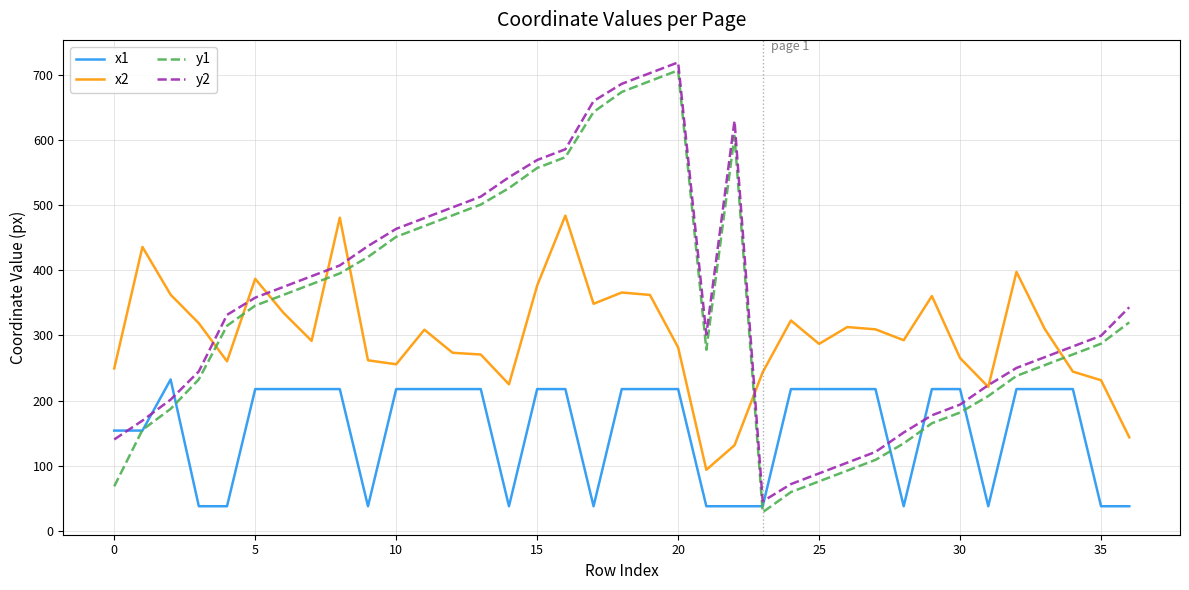

What is the smallest value displayed?

28.3